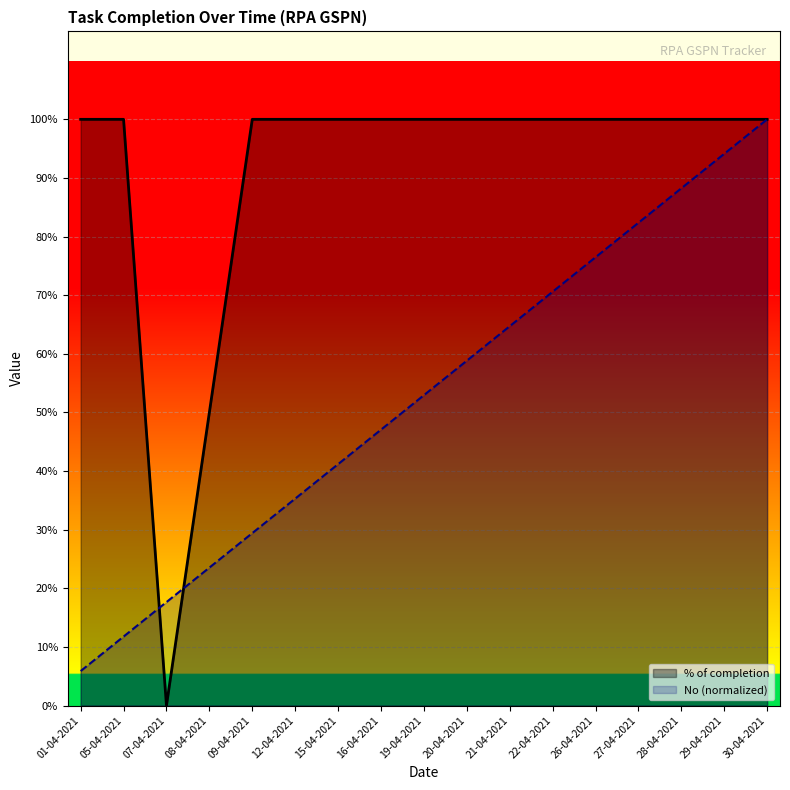

What is the total value across all series at 12-04-2021?

1.4